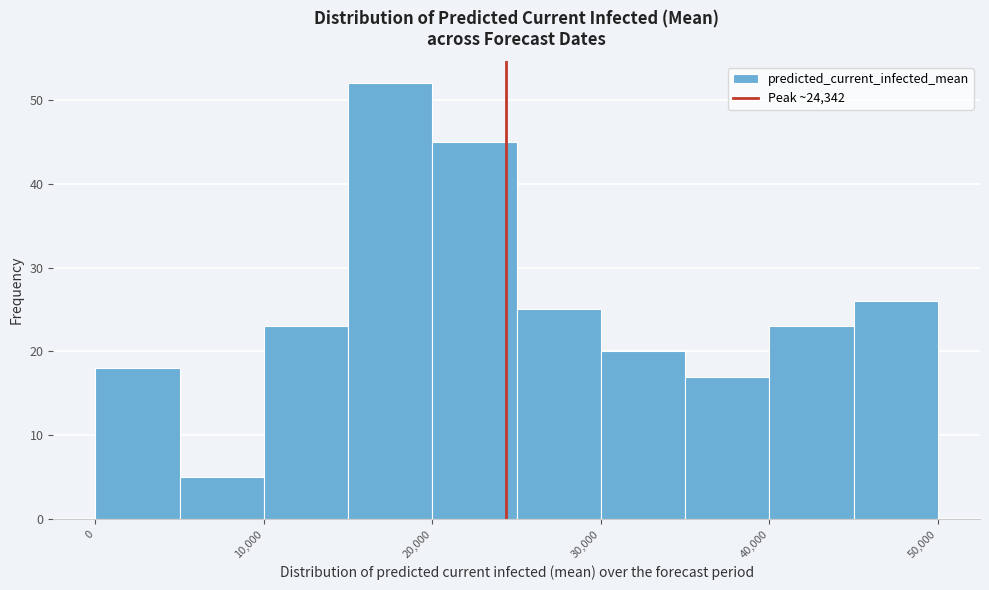

Reading left to right, list every bar in this chart as the range it spans on the x-axis followed by its height. The values are not printed on the chart, so give them approximately, as read against the axis.

0 to 5000: 18
5000 to 10000: 5
10000 to 15000: 23
15000 to 20000: 52
20000 to 25000: 45
25000 to 30000: 25
30000 to 35000: 20
35000 to 40000: 17
40000 to 45000: 23
45000 to 50000: 26